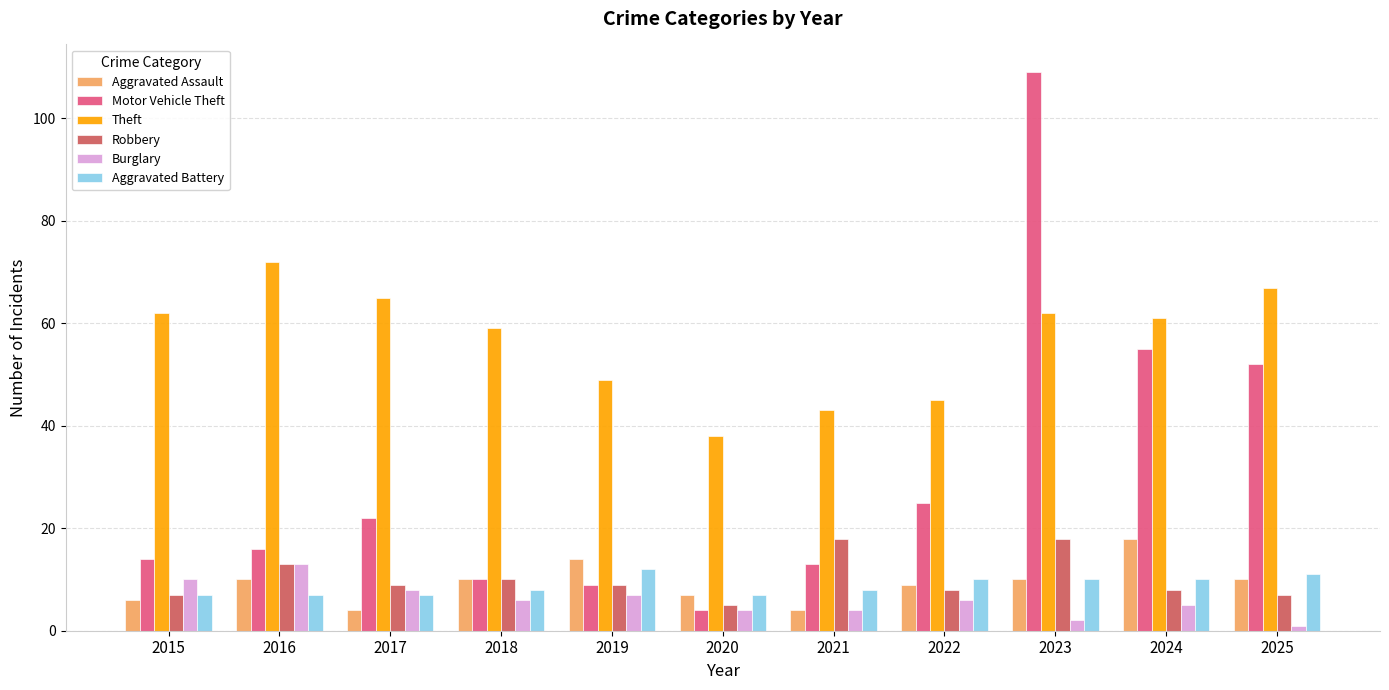

Reading right to left, what are all the values shown in this chart?

Aggravated Assault: 10	18	10	9	4	7	14	10	4	10	6
Motor Vehicle Theft: 52	55	109	25	13	4	9	10	22	16	14
Theft: 67	61	62	45	43	38	49	59	65	72	62
Robbery: 7	8	18	8	18	5	9	10	9	13	7
Burglary: 1	5	2	6	4	4	7	6	8	13	10
Aggravated Battery: 11	10	10	10	8	7	12	8	7	7	7